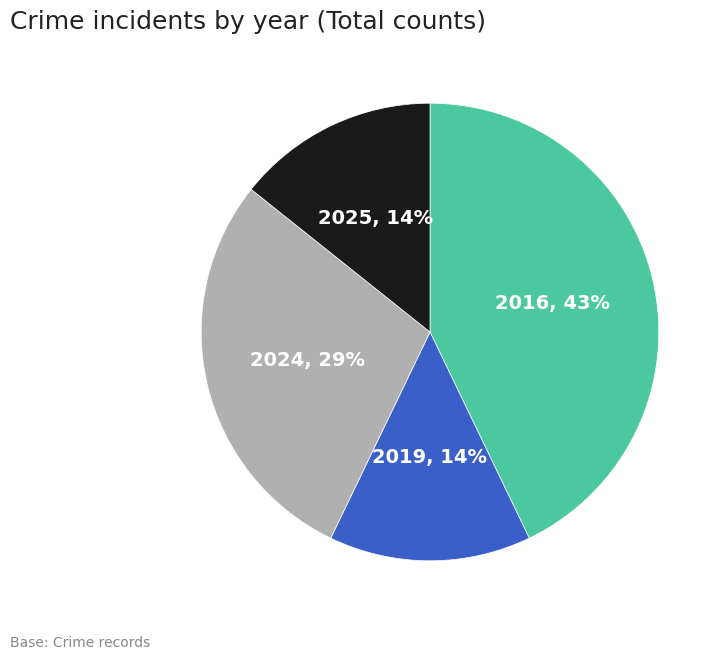

Is there any slice that represents more than half of the pie?

No